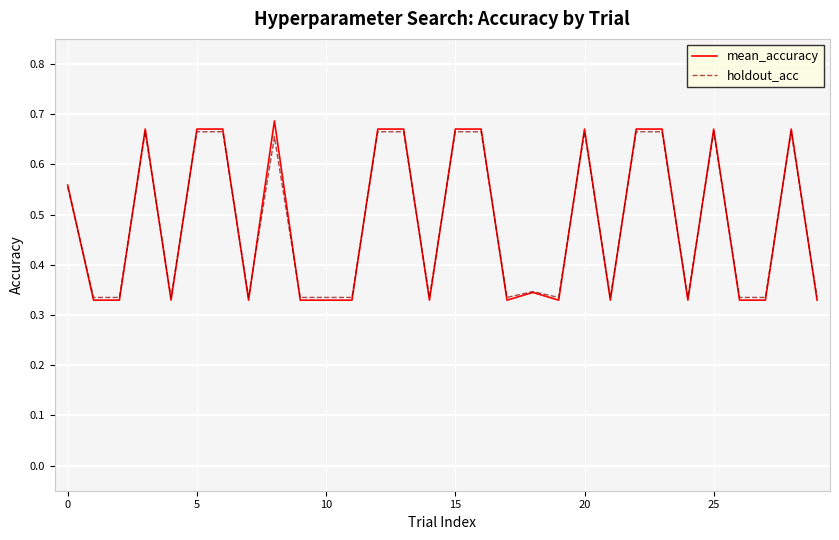

Which series ends up on top after the final intersection of mean_accuracy and holdout_acc?

holdout_acc